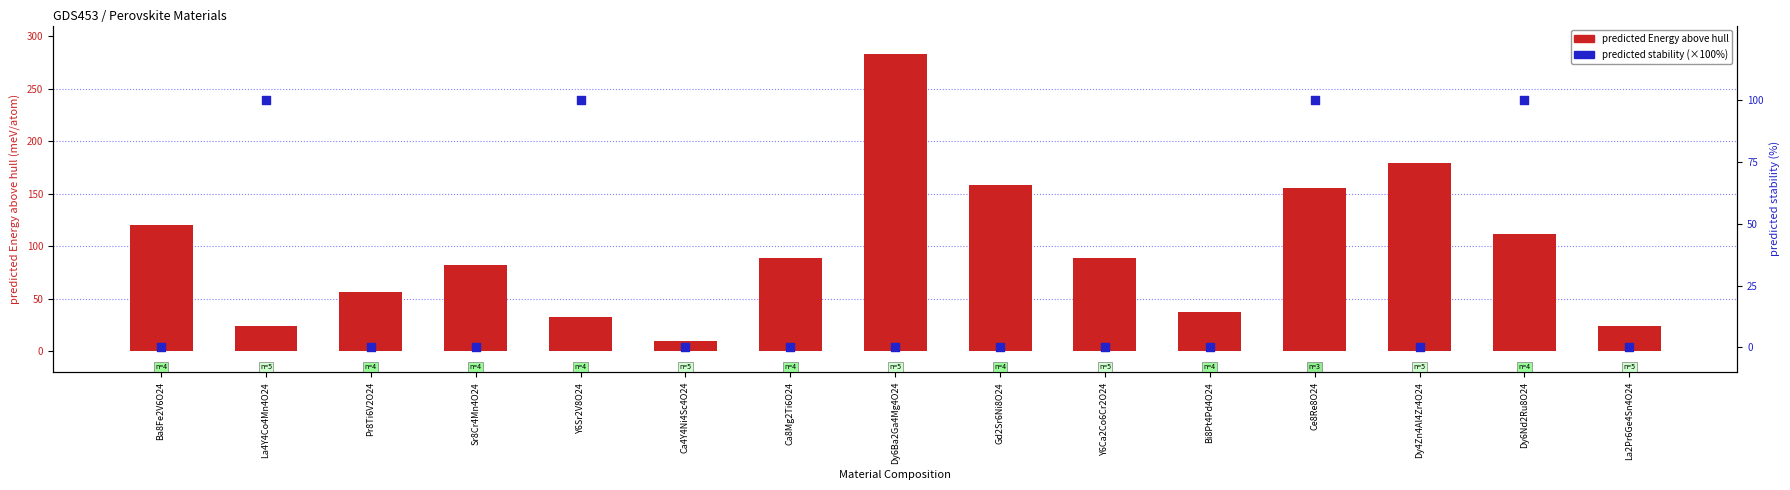

What are all the series names shown in the legend?

predicted Energy above hull, predicted stability